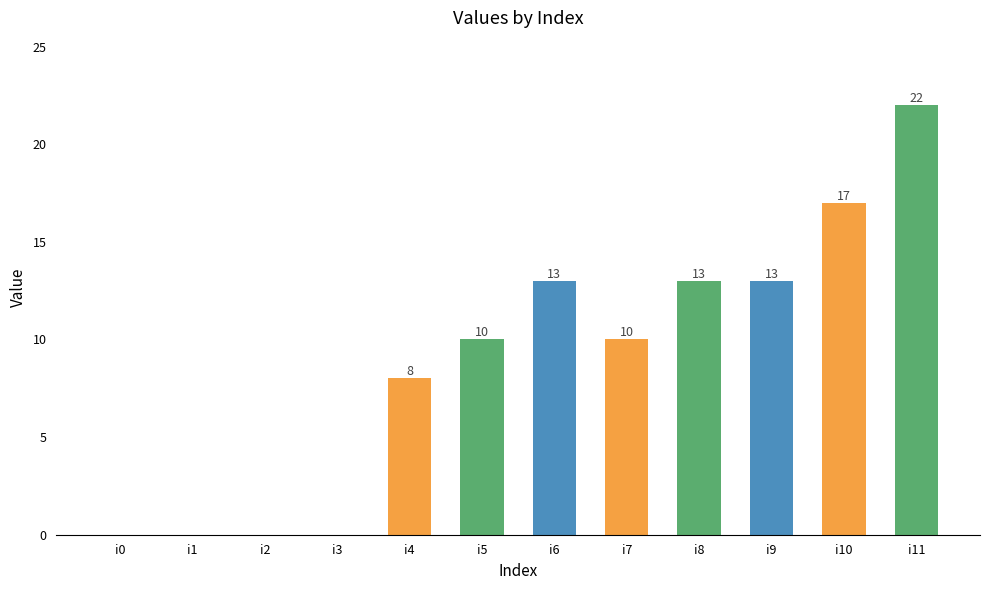

What is the sum of the values at i0 and i5?

10